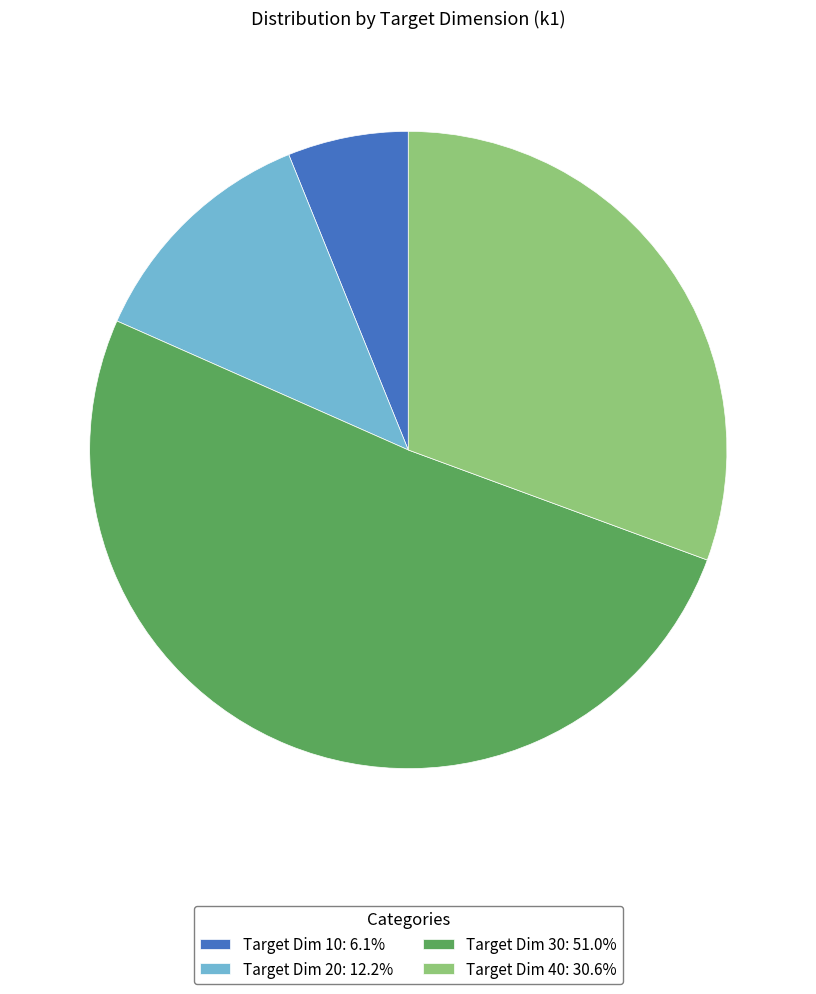

Does any single category account for the majority?

Yes